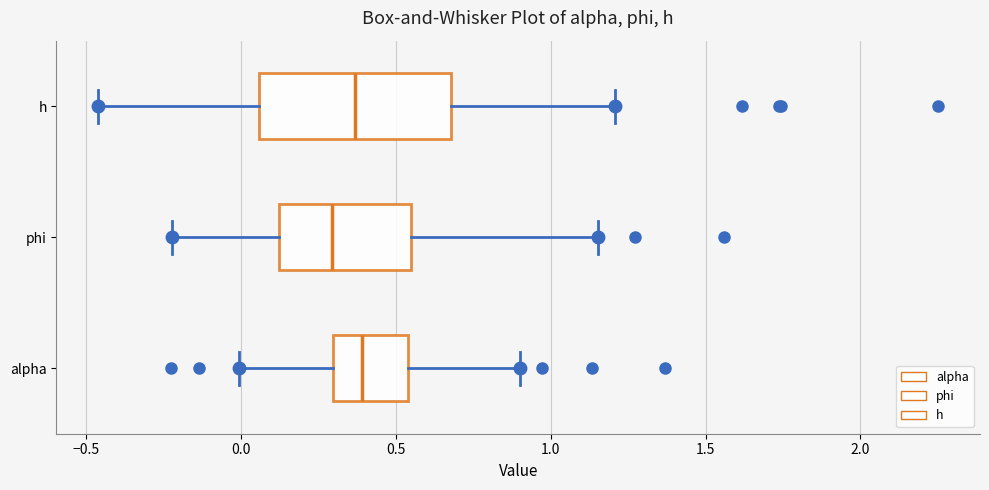

Reading bottom to top, read every box against the x-axis: the position of its median line, the range the box covers, and the ends of its whiskers. The values are not printed on the chart, so give them approximately, as read against the axis.

alpha: median 0.40, box 0.30 to 0.55, whiskers 0.00 to 0.90
phi: median 0.30, box 0.10 to 0.55, whiskers -0.20 to 1.15
h: median 0.35, box 0.05 to 0.70, whiskers -0.45 to 1.20